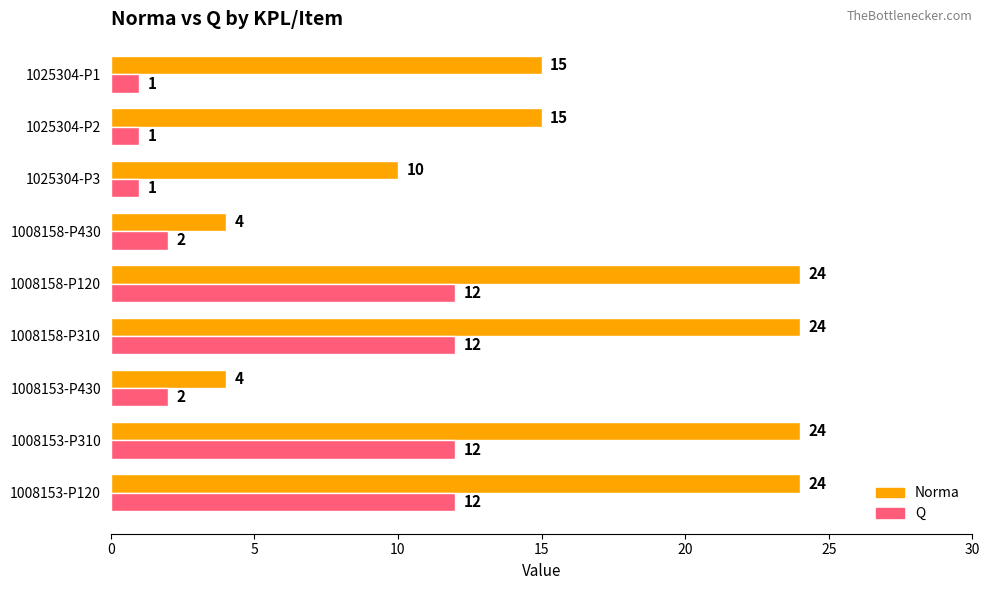

What is the minimum value for Norma?

4